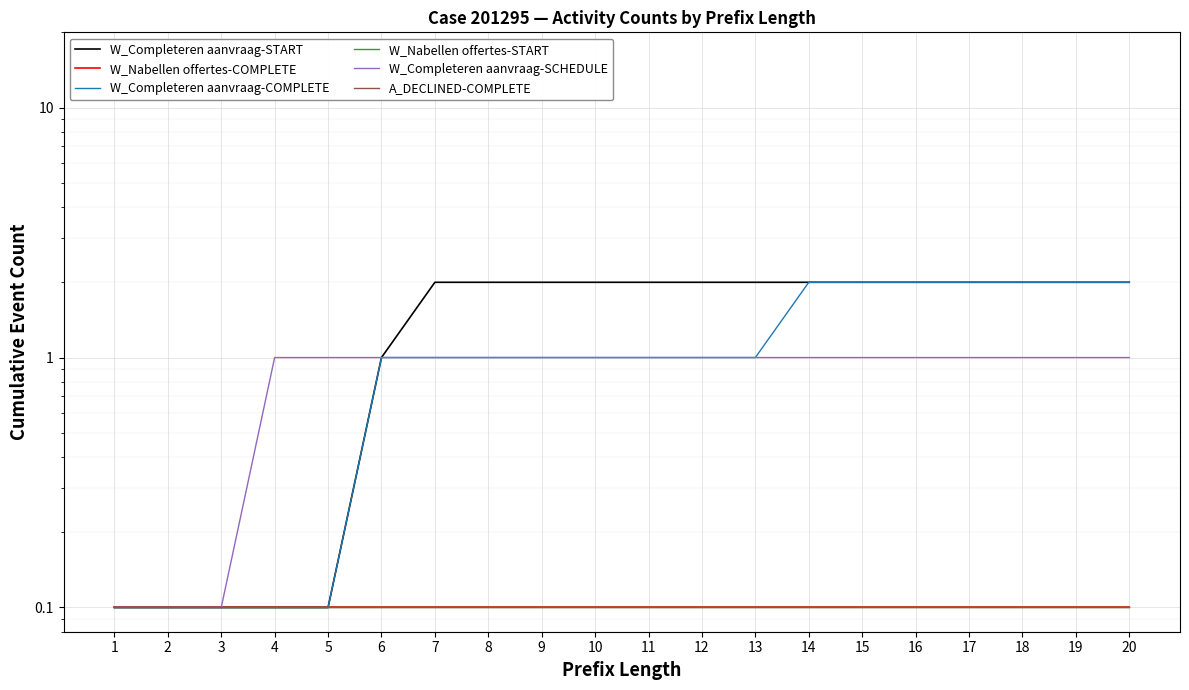

What is the maximum value shown in the chart?

2.0